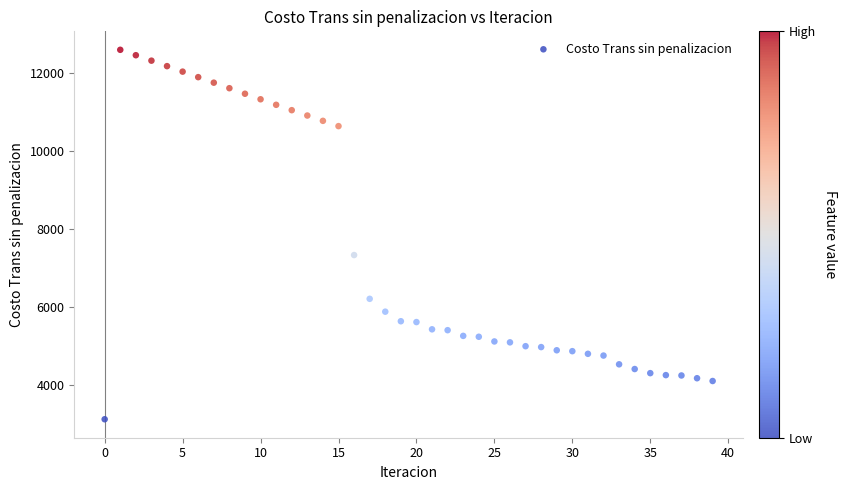

What Y value in the scatter plot is closest to 7848?

7322.2